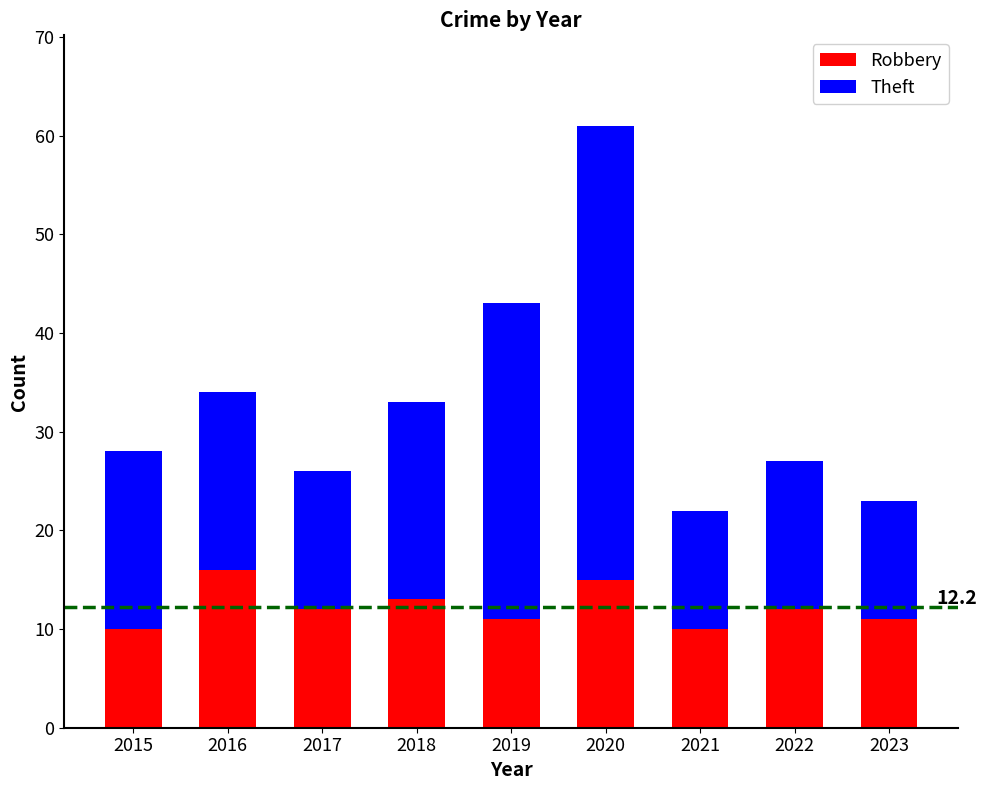

How many bars are there in total?

9